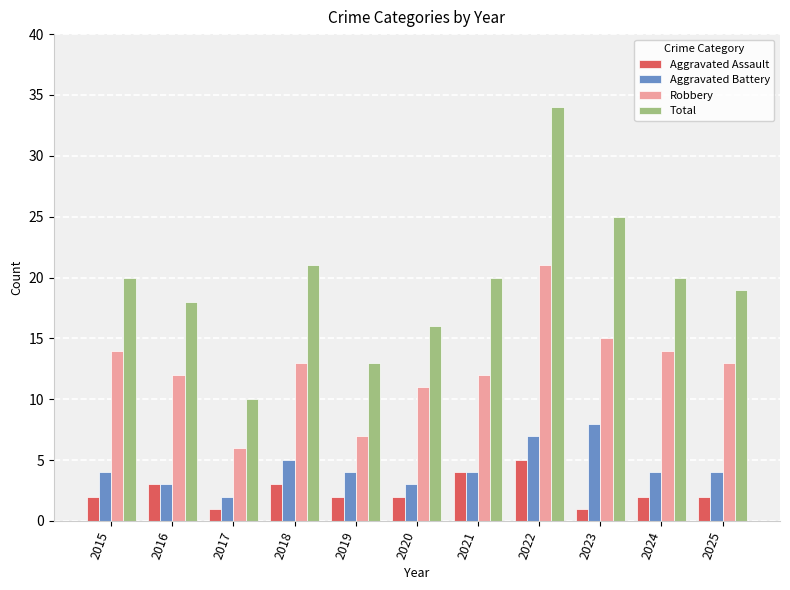

Is the value of Aggravated Battery at 2025 greater than the value of Robbery at 2019?

No